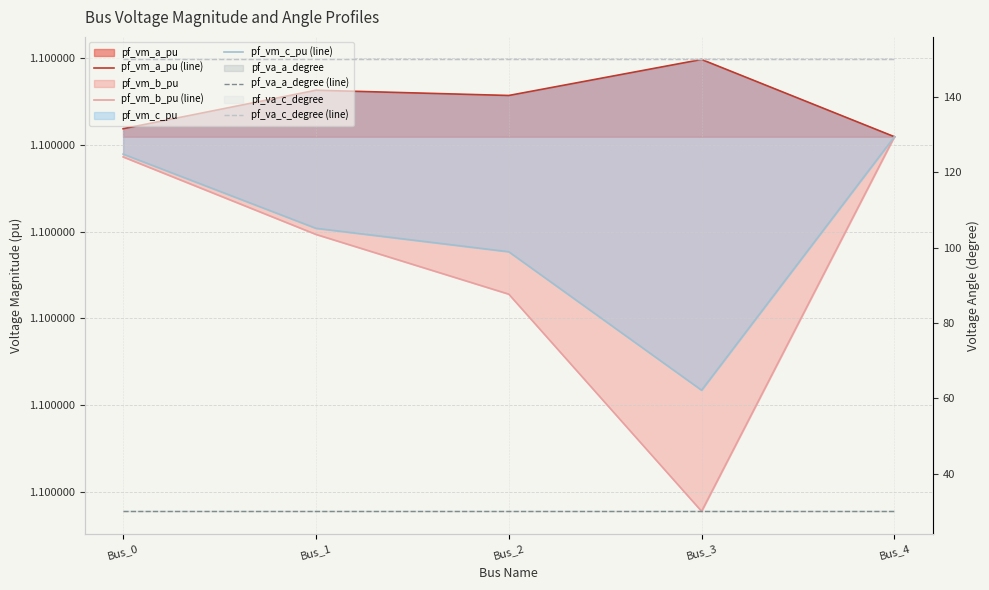

How many interior local peaks does the pf_vm_a_pu (line) series have?

2